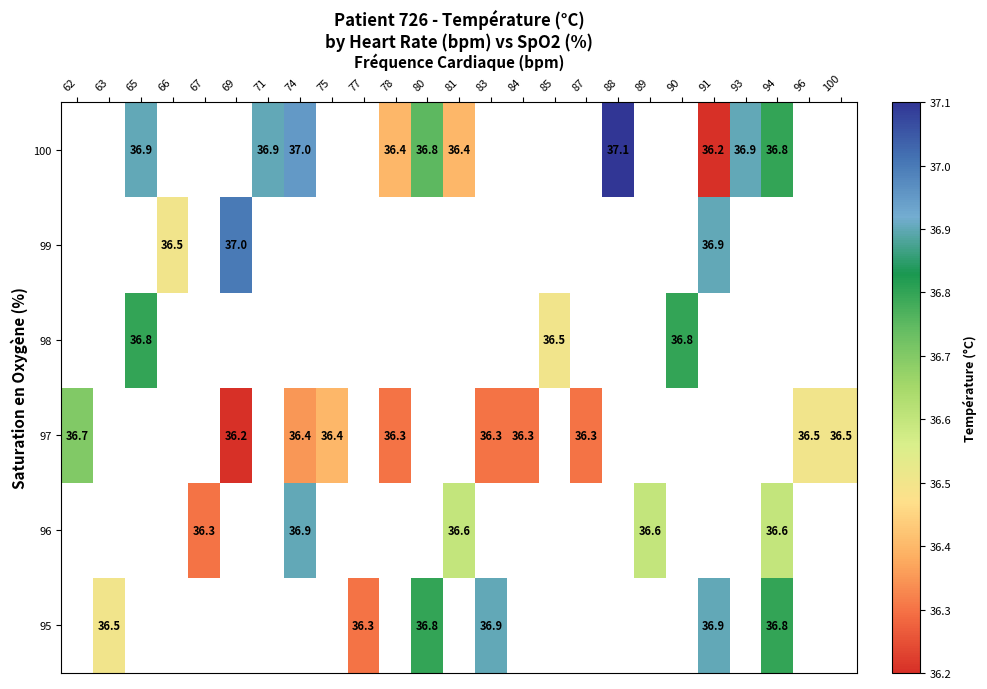

Is it true that 100 equals 52.5 at 71?

False